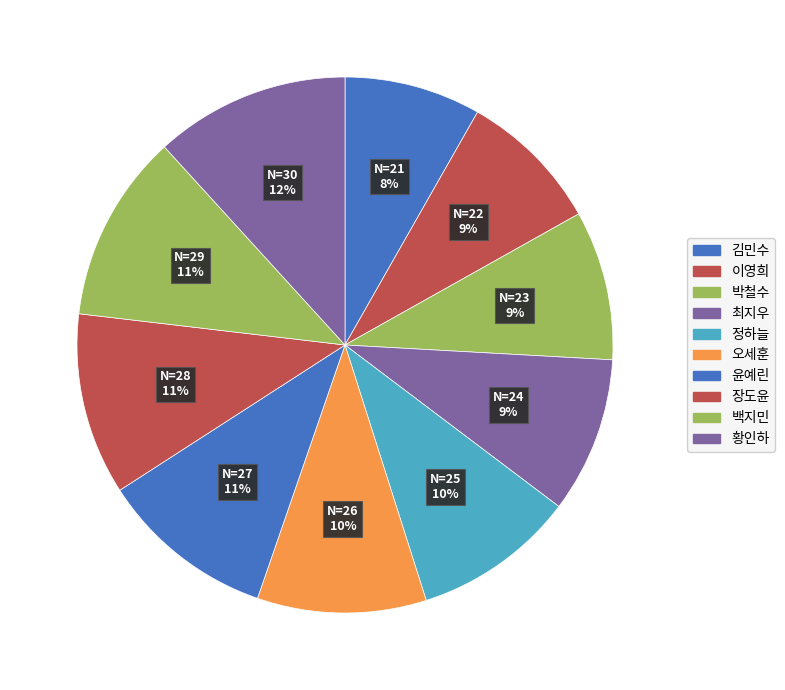

How many segments does this pie chart have?

10